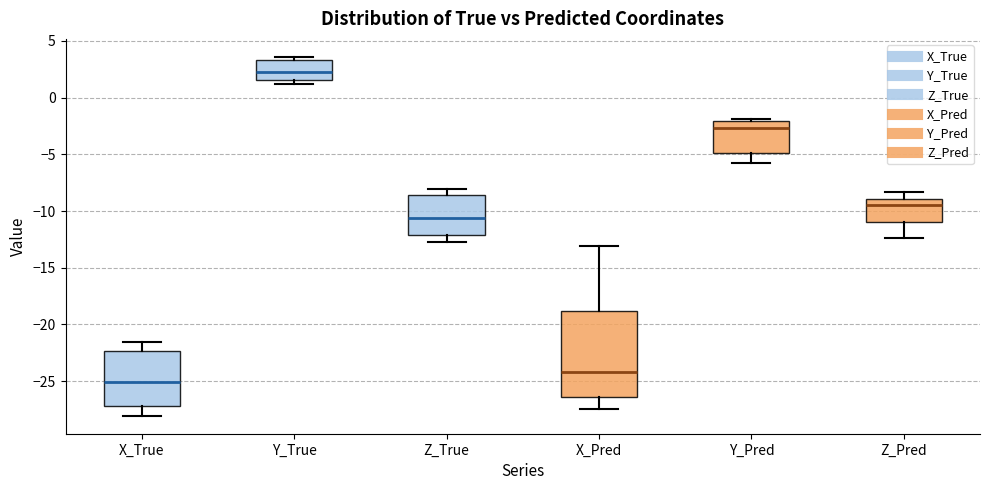

Reading left to right, transcribe this box plot: for each box, give where its median line is, the range the box spans, and where its two whiskers end, as read against the y-axis. The values are not printed on the chart, so give them approximately, as read against the axis.

X_True: median -25.0, box -27.0 to -22.5, whiskers -28.0 to -21.5
Y_True: median 2.5, box 1.5 to 3.5, whiskers 1.0 to 3.5 (just above the box's upper edge)
Z_True: median -10.5, box -12.0 to -8.5, whiskers -12.5 to -8.0
X_Pred: median -24.0, box -26.5 to -19.0, whiskers -27.5 to -13.0
Y_Pred: median -2.5, box -5.0 to -2.0, whiskers -5.5 to -2.0 (just above the box's upper edge)
Z_Pred: median -9.5, box -11.0 to -9.0, whiskers -12.5 to -8.5